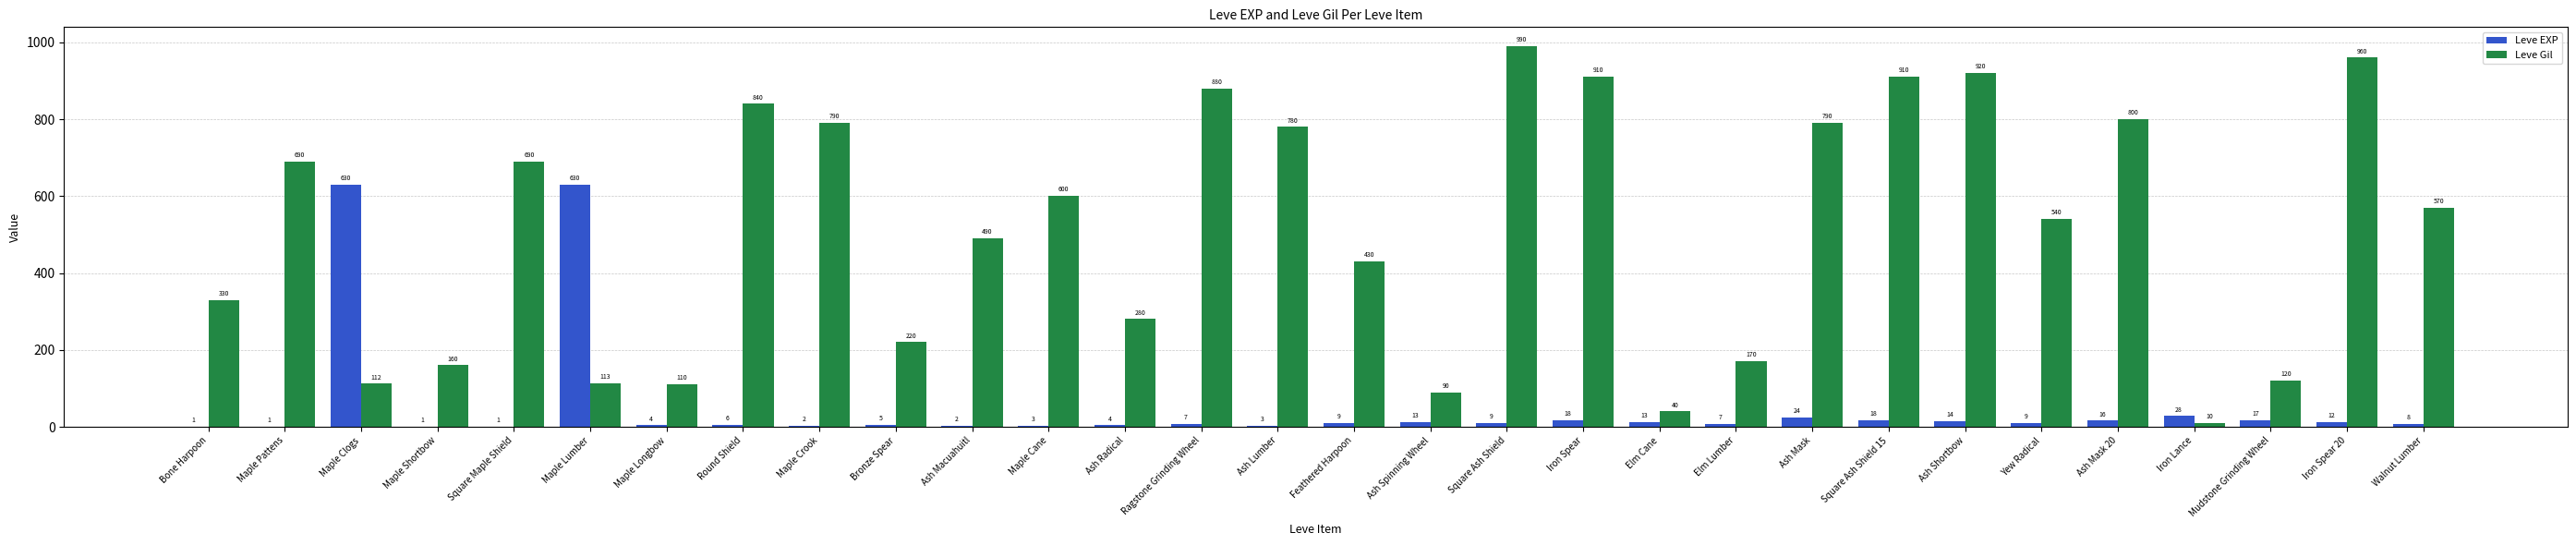

What is the sum of the Leve EXP values at Round Shield and Maple Cane?

9